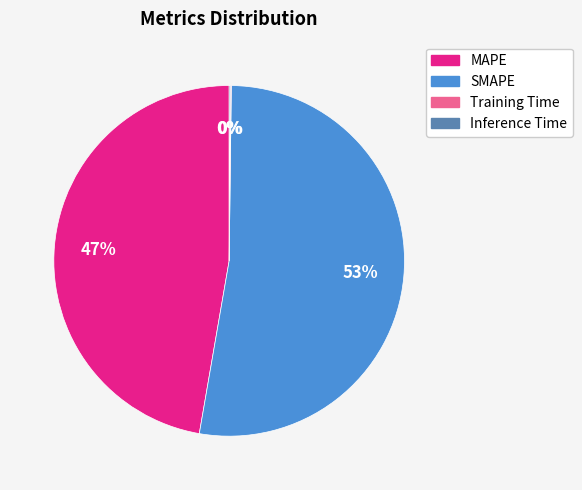

Is it true that SMAPE is 59% of the pie?

False